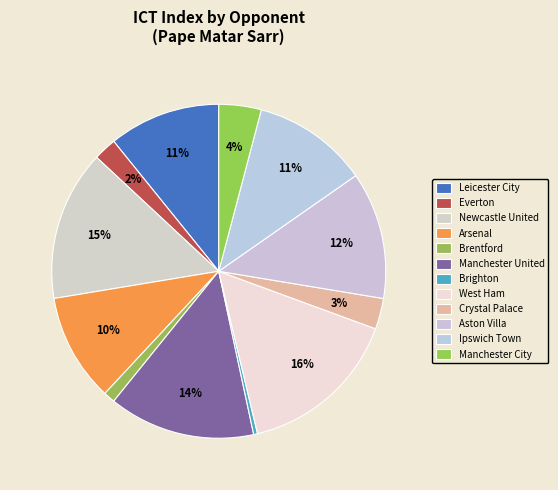

How many segments does this pie chart have?

12